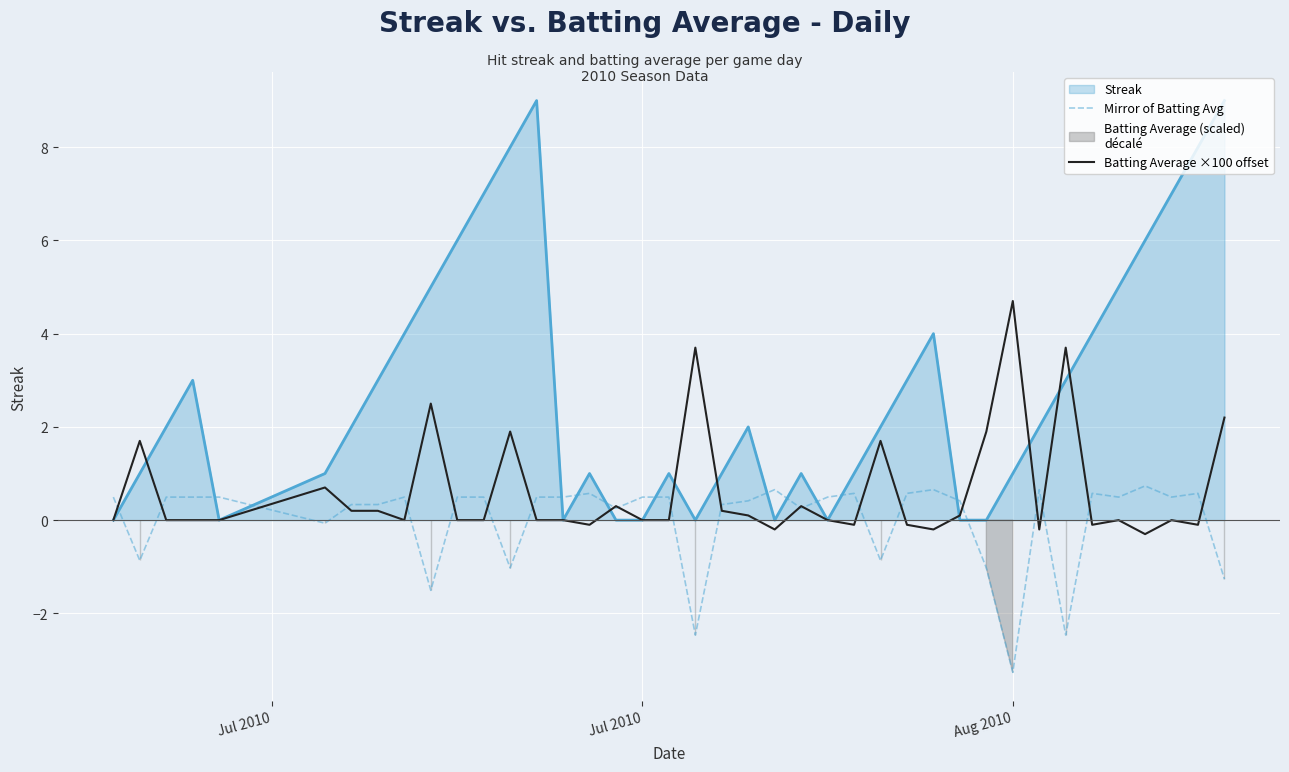

What is the lowest value of the Mirror of Batting Avg series?

-3.3